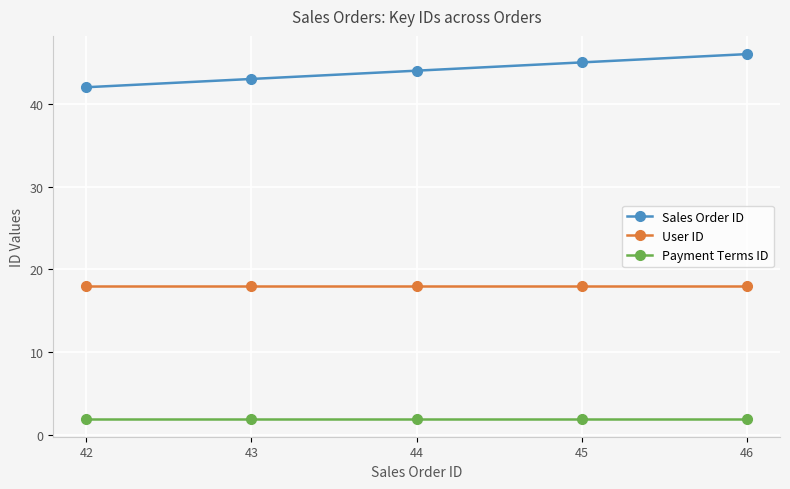

Count the number of categories in the chart.

5